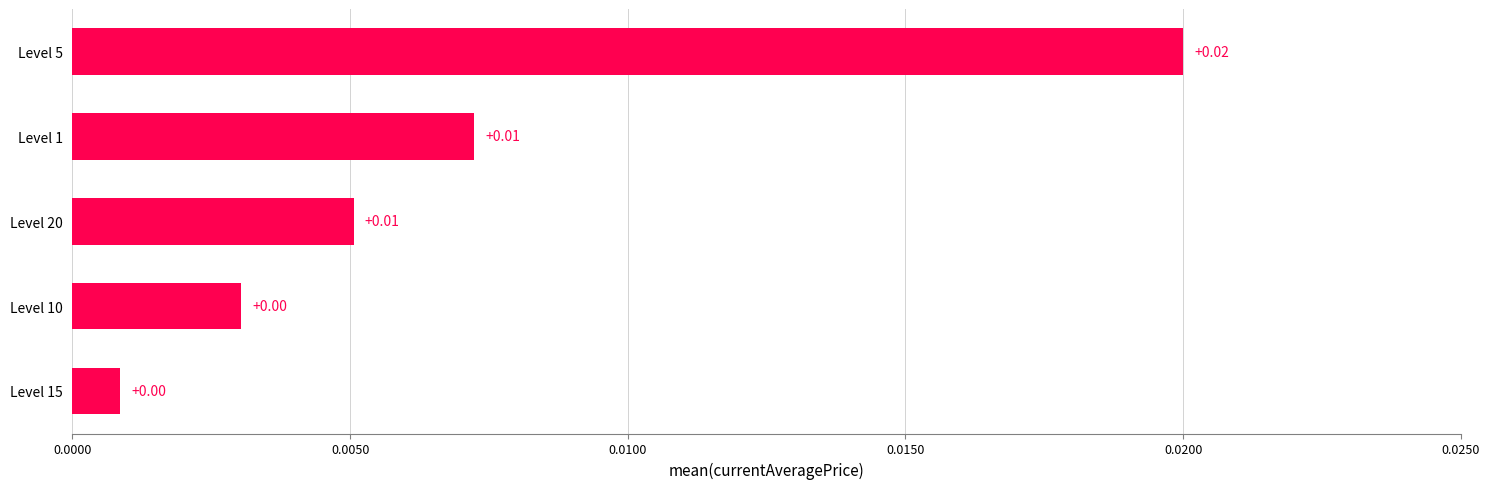

Are the bars grouped side by side (vs. stacked)?

No